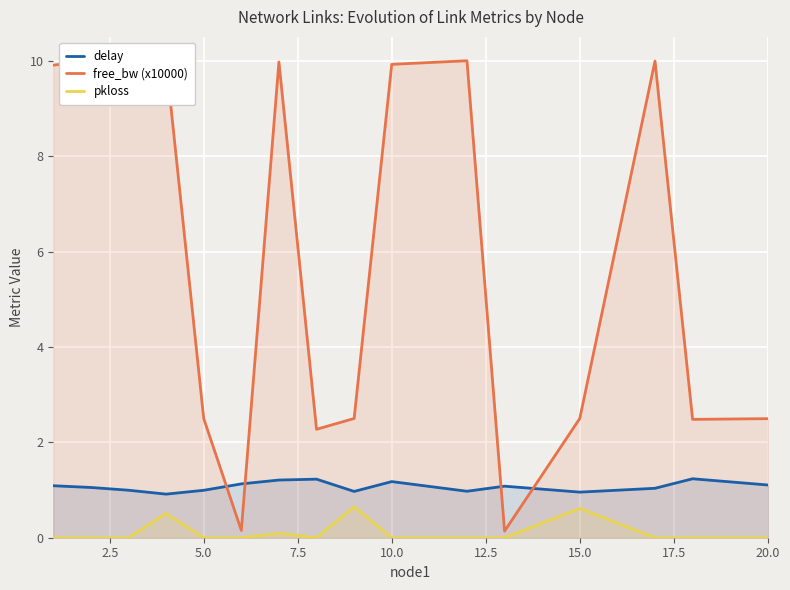

Which series has the largest total across all categories?

free_bw (x10000)